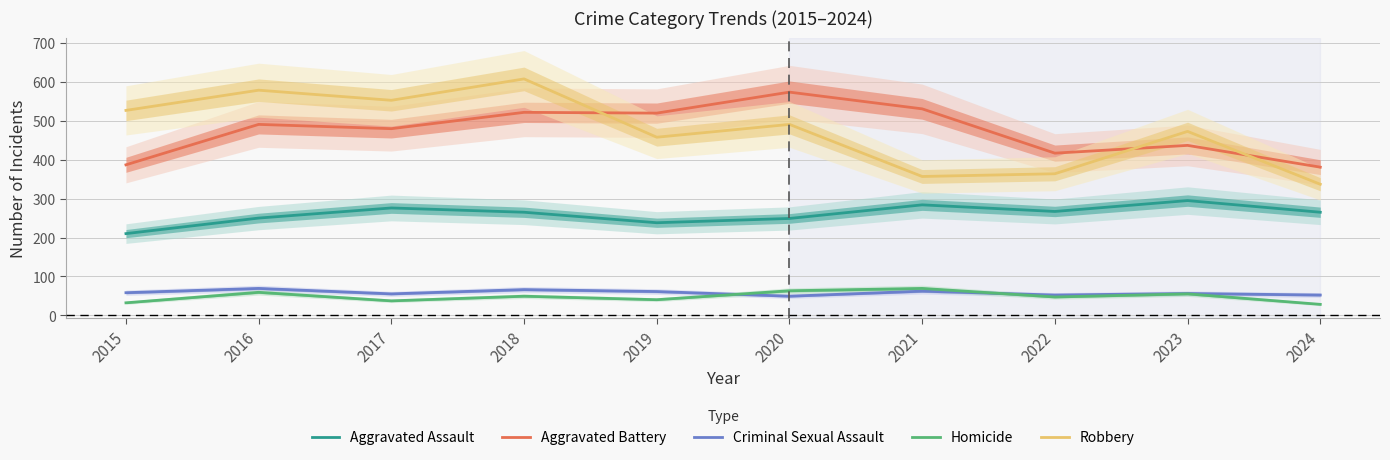

What is the greatest value displayed?

608